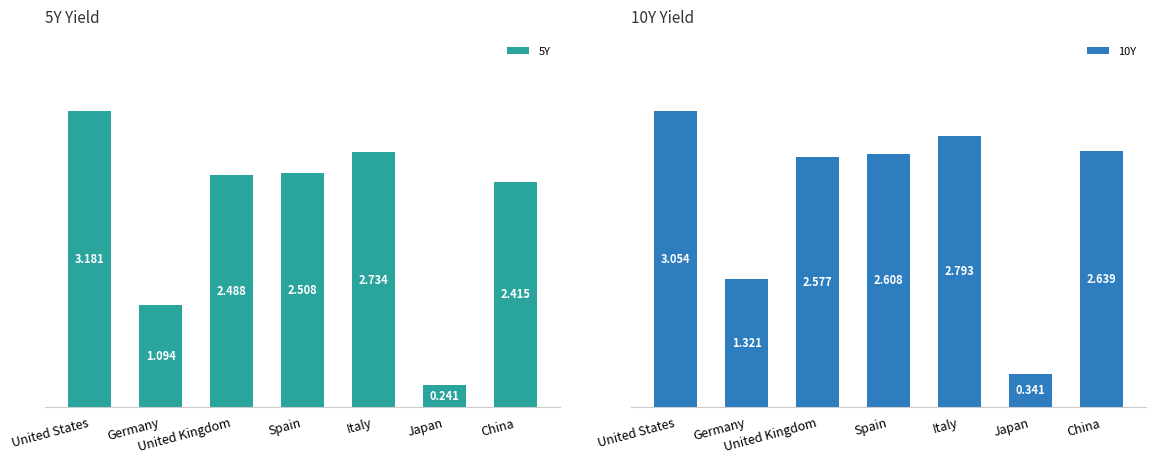

How many series are shown in this chart?

2